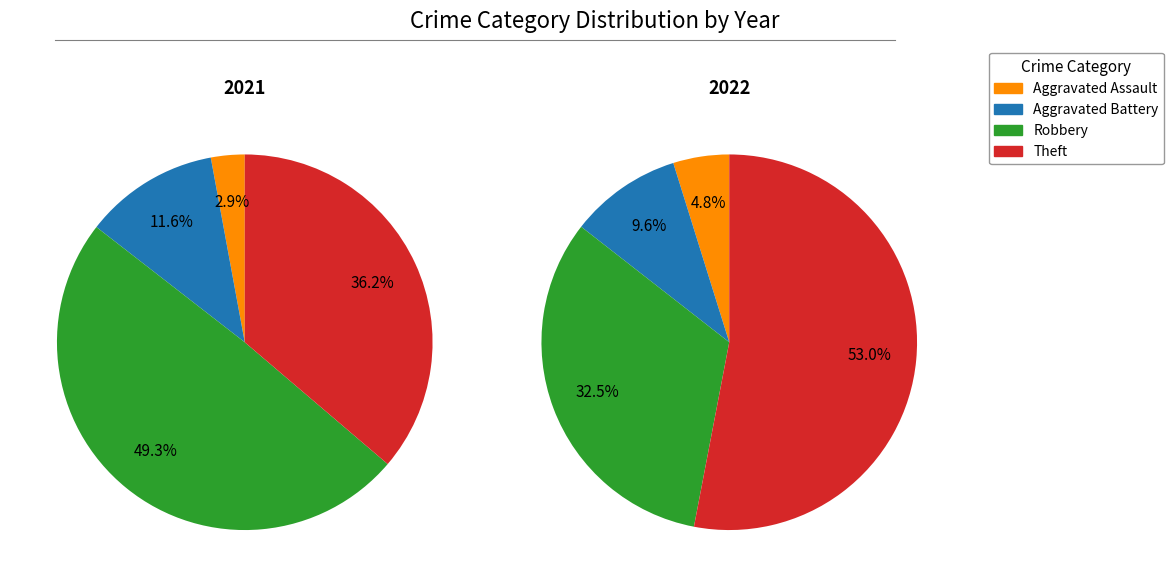

Does Aggravated Battery account for over 50% of the chart?

No